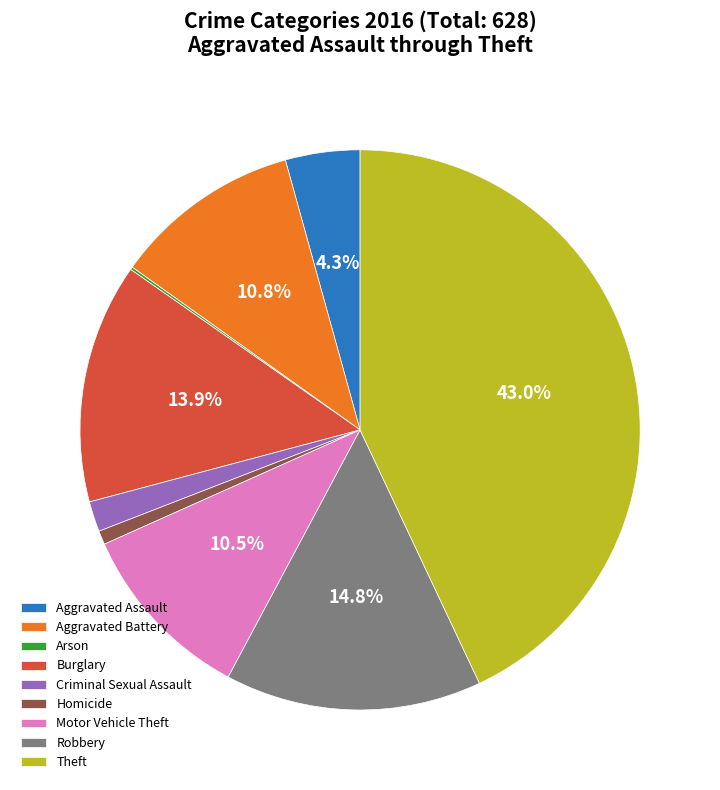

Which has a higher value, Aggravated Battery or Theft?

Theft